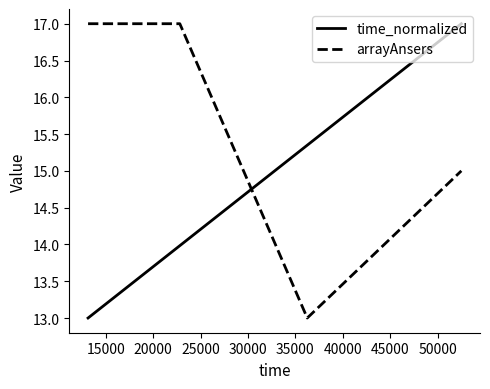

After their last crossing, which series has the higher values: time_normalized or arrayAnsers?

time_normalized